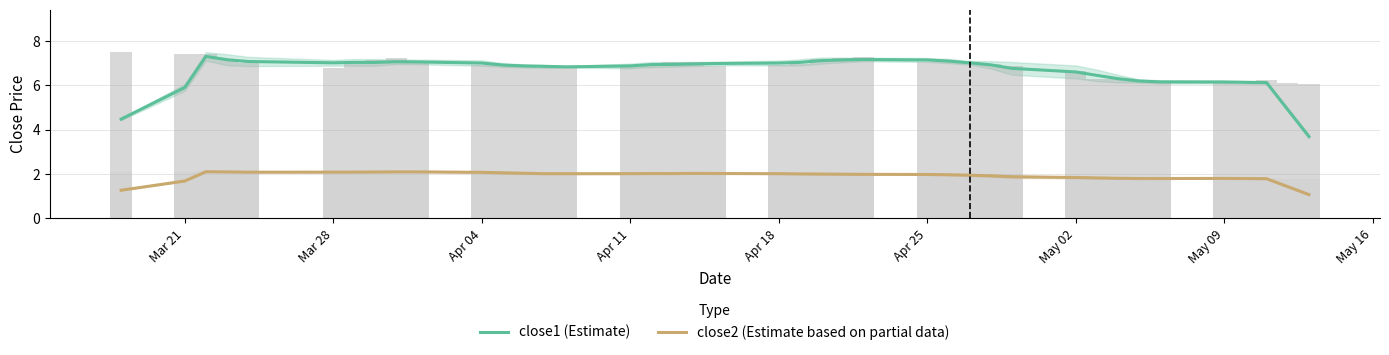

Which series has the largest range (max minus min)?

close1 (Estimate)